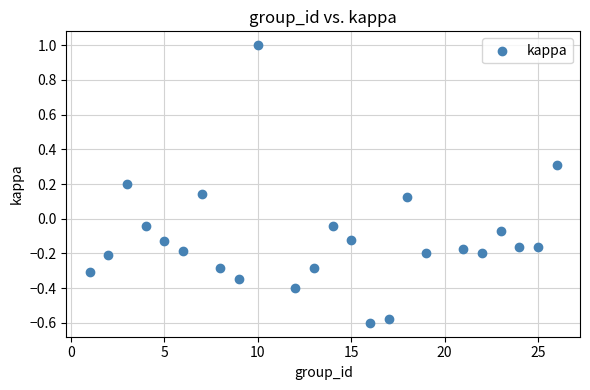

What is the range of X values (max minus min)?

25.0